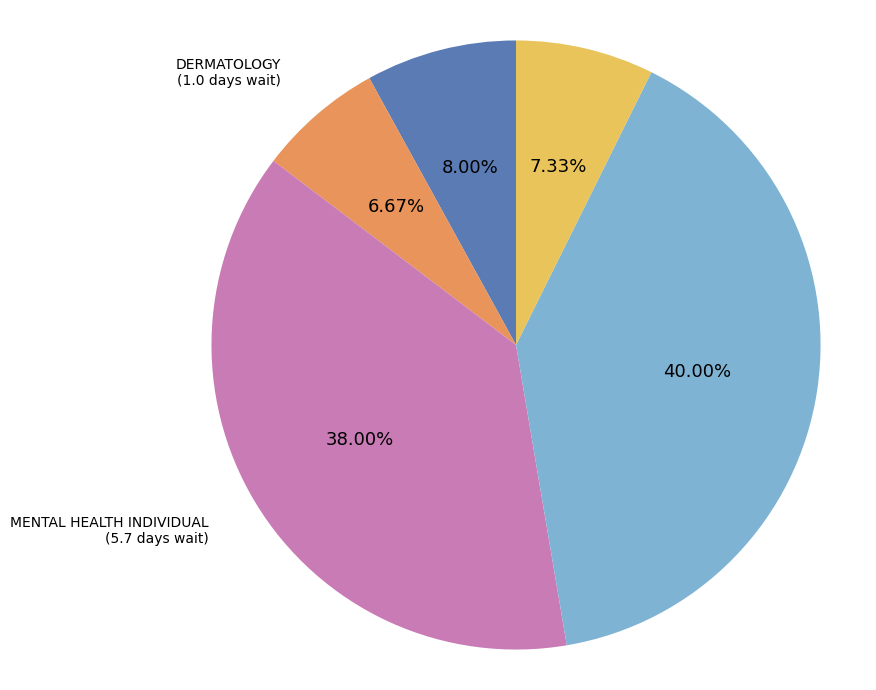

Does any single category account for the majority?

No